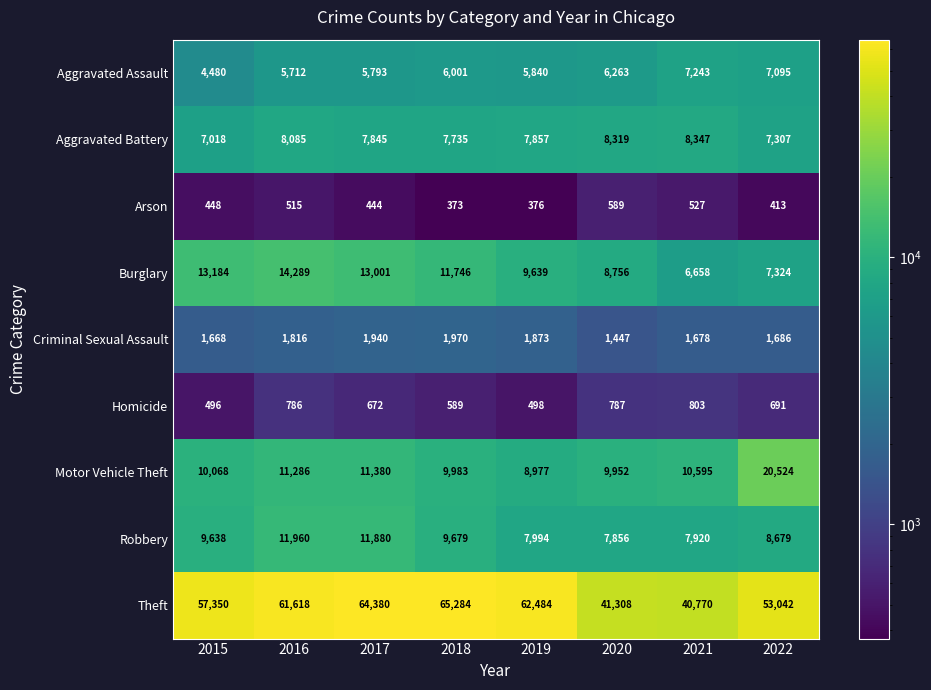

The value of Aggravated Assault at 2018 is 1812. True or false?

False